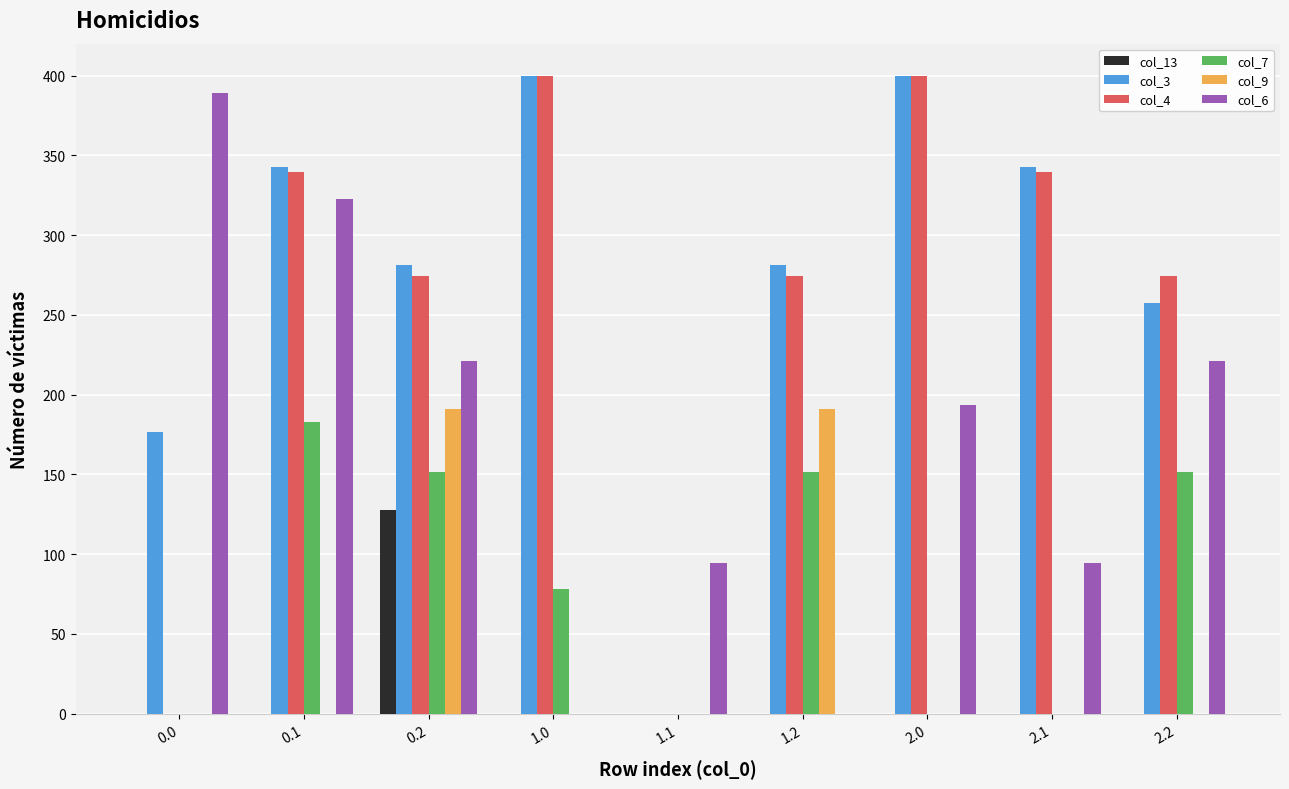

Which series changed the most between 0.1 and 1.2?

col_6